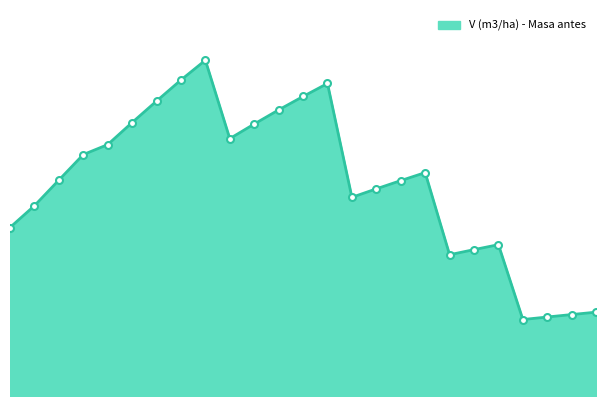

Does the chart have visible grid lines?

No